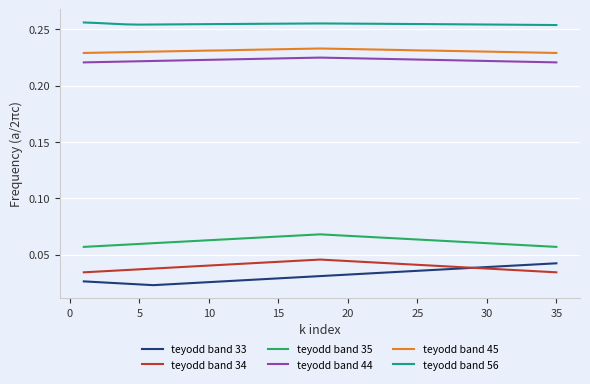

Which series has the largest total across all categories?

teyodd band 56